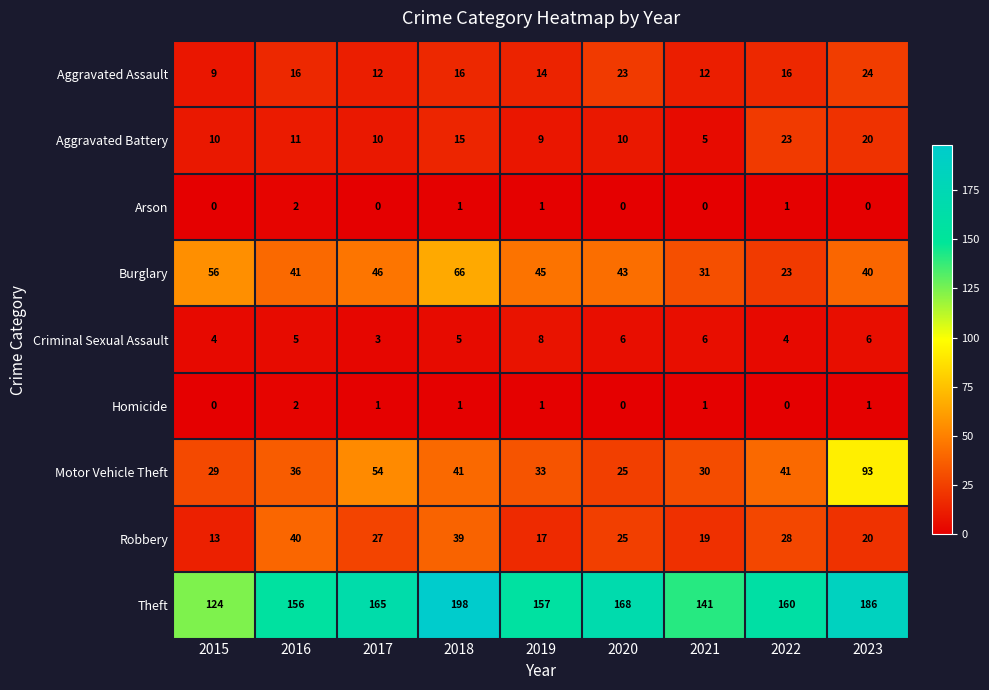

How many series are shown in this chart?

9